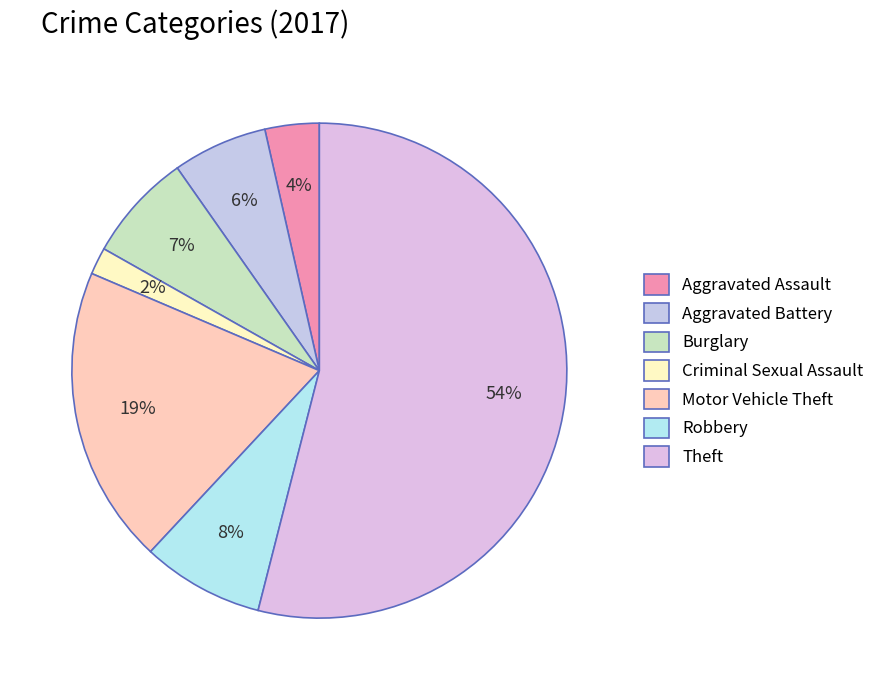

To the nearest percent, what portion does Motor Vehicle Theft represent?

19%